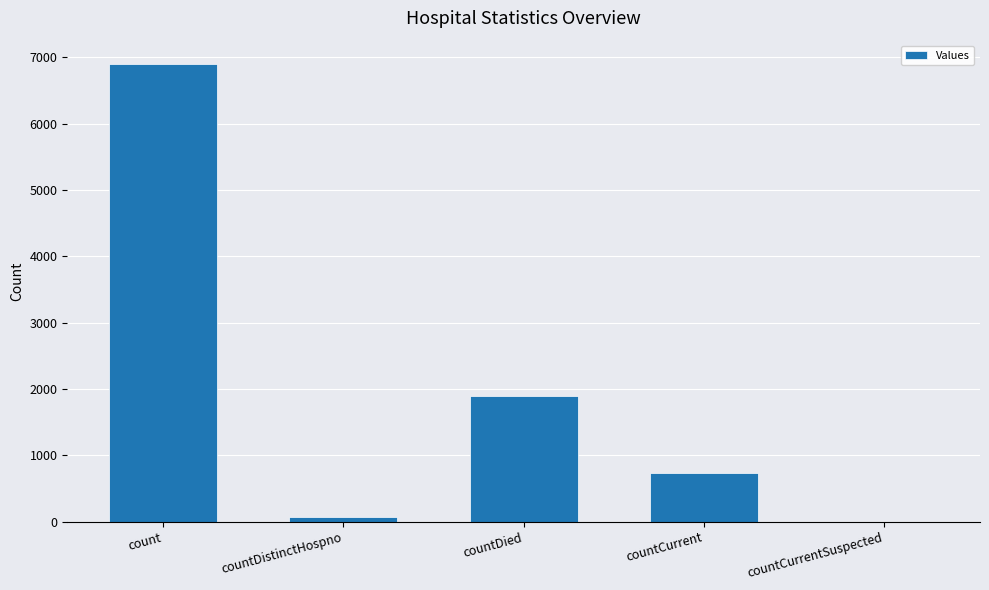

Reading left to right, list all the values displayed in this chart.

count=6908	countDistinctHospno=76	countDied=1897	countCurrent=736	countCurrentSuspected=0